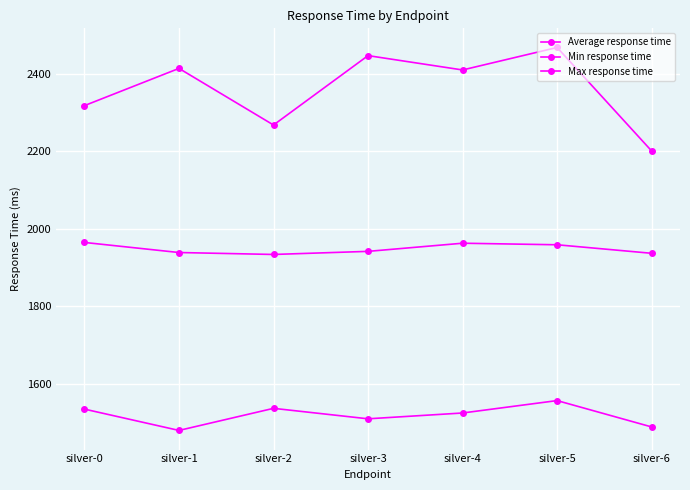

Where is the first local minimum for Min response time?

silver-1